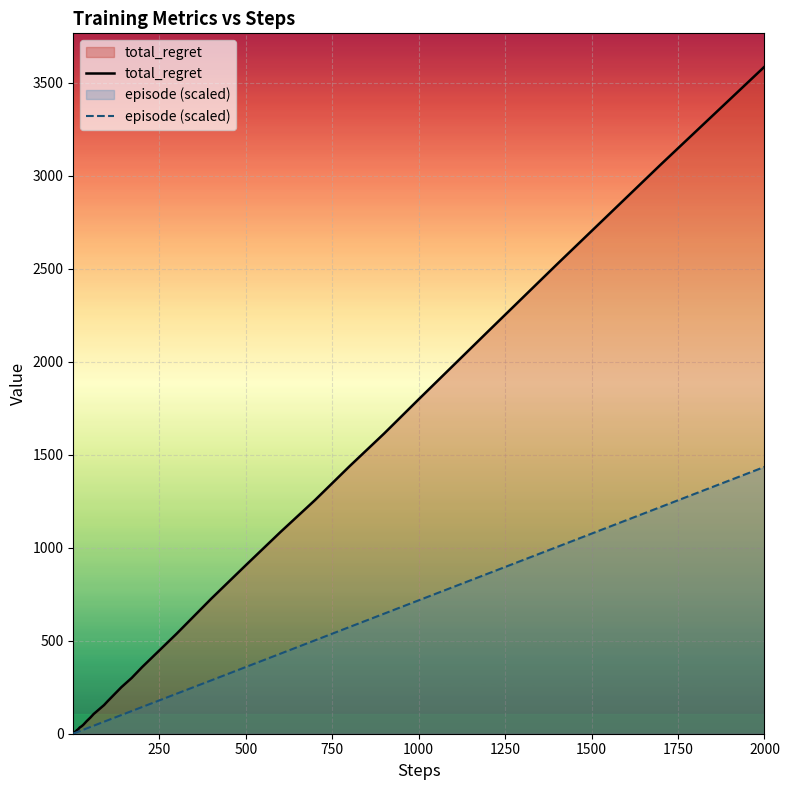

Which series has the largest range (max minus min)?

total_regret